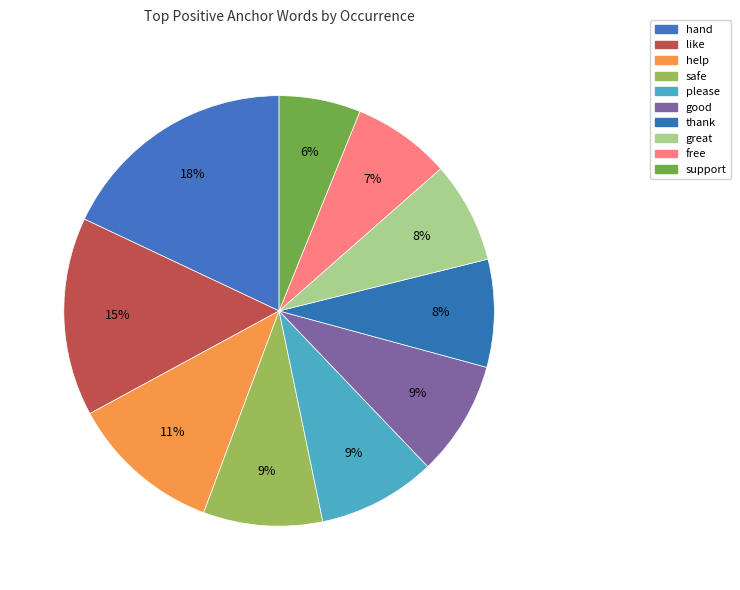

The safe slice represents 20% of the pie. True or false?

False